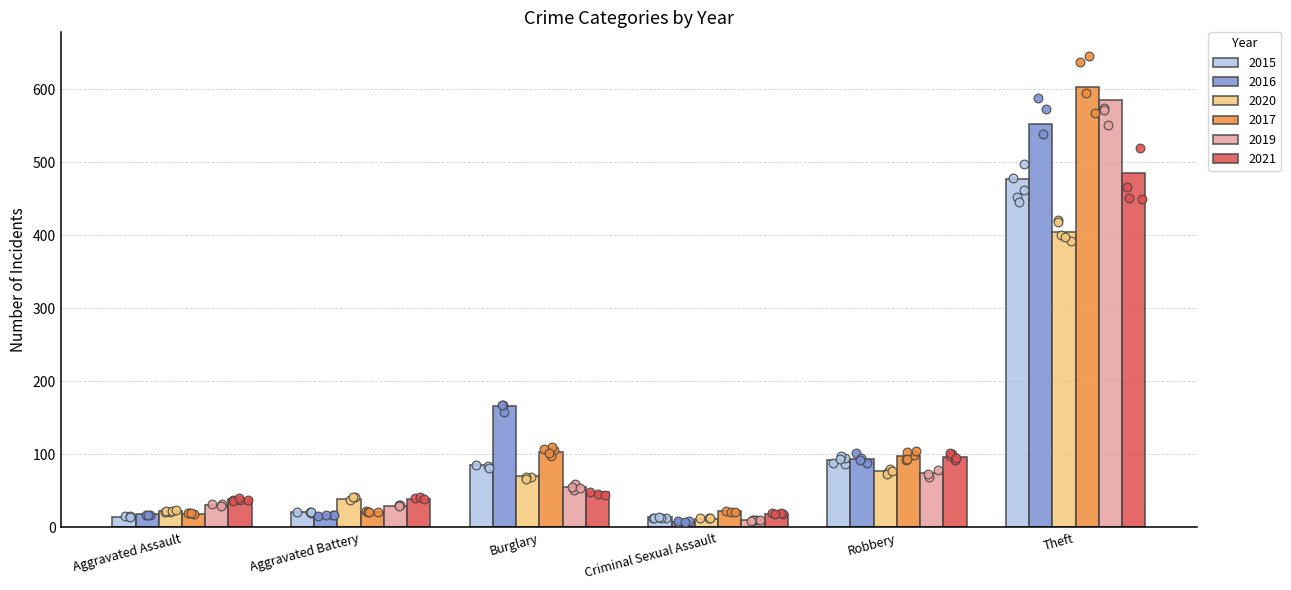

Which series reaches the maximum Y coordinate?

2017